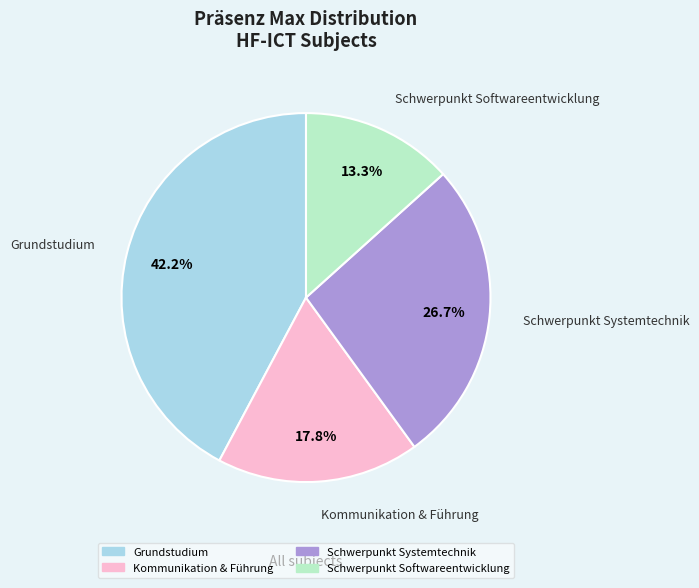

Is there a majority slice in this chart?

No